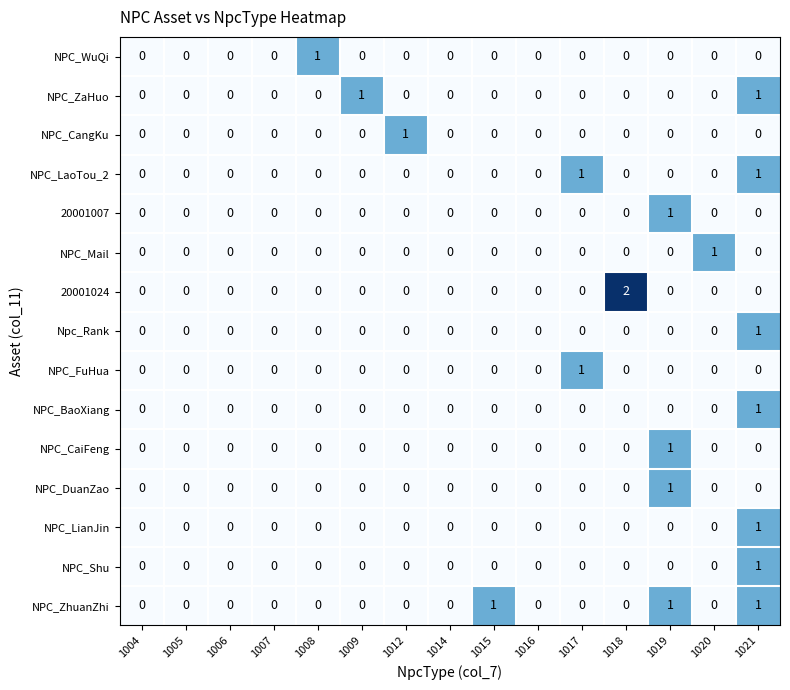

Which series has the largest total across all categories?

NPC_ZhuanZhi